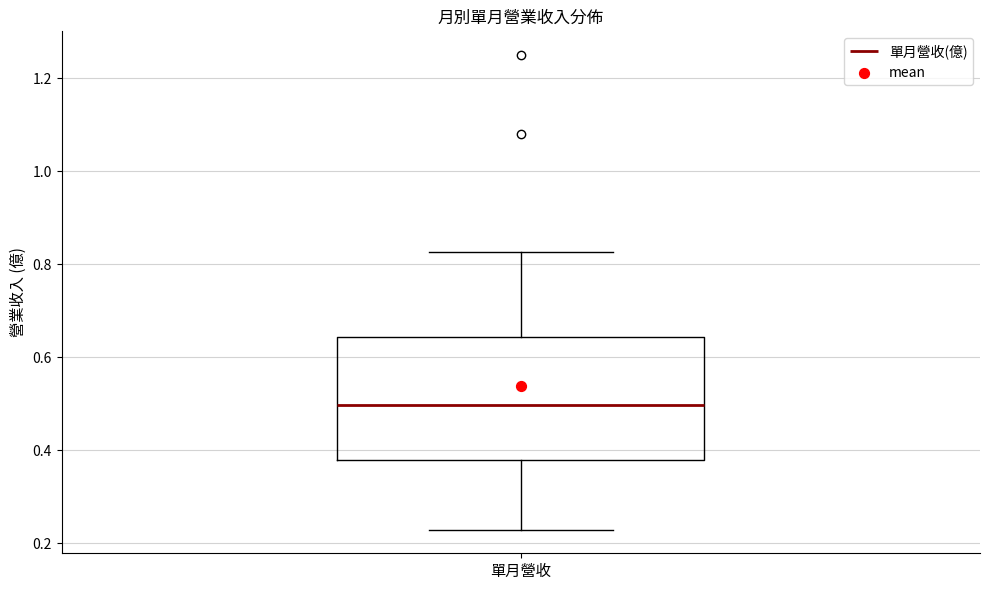

Read this box plot against the y-axis: the position of the median line, the range covered by the box, and the ends of both whiskers. The values are not printed on the chart, so give them approximately, as read against the axis.

median 0.50, box 0.38 to 0.64, whiskers 0.22 to 0.82